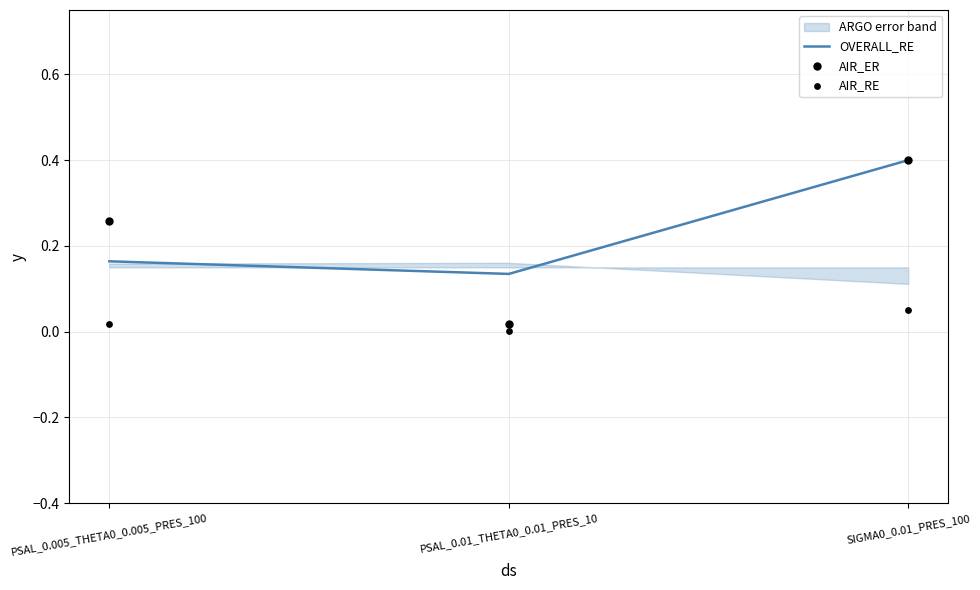

What is the total value across all series at PSAL_0.01_THETA0_0.01_PRES_10?

0.2